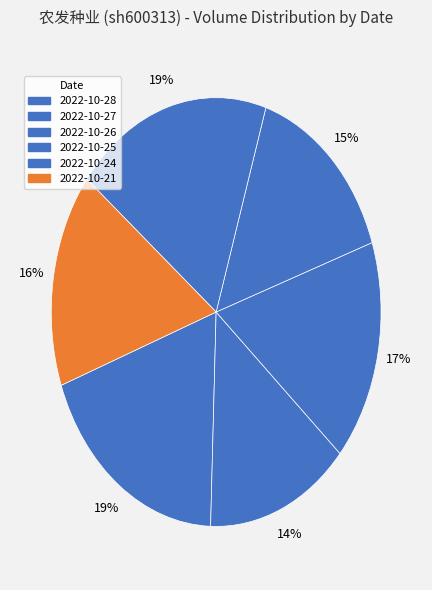

What is the ratio of the value at 2022-10-21 to the value at 2022-10-25?

1.1